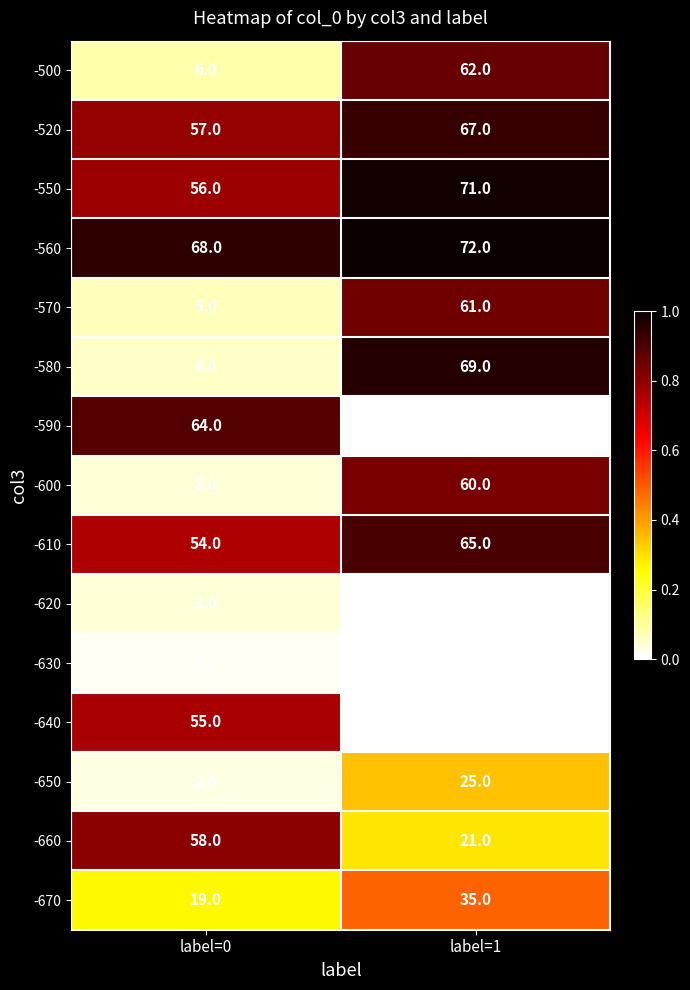

At which category does the chart reach its peak across all series?

label=1